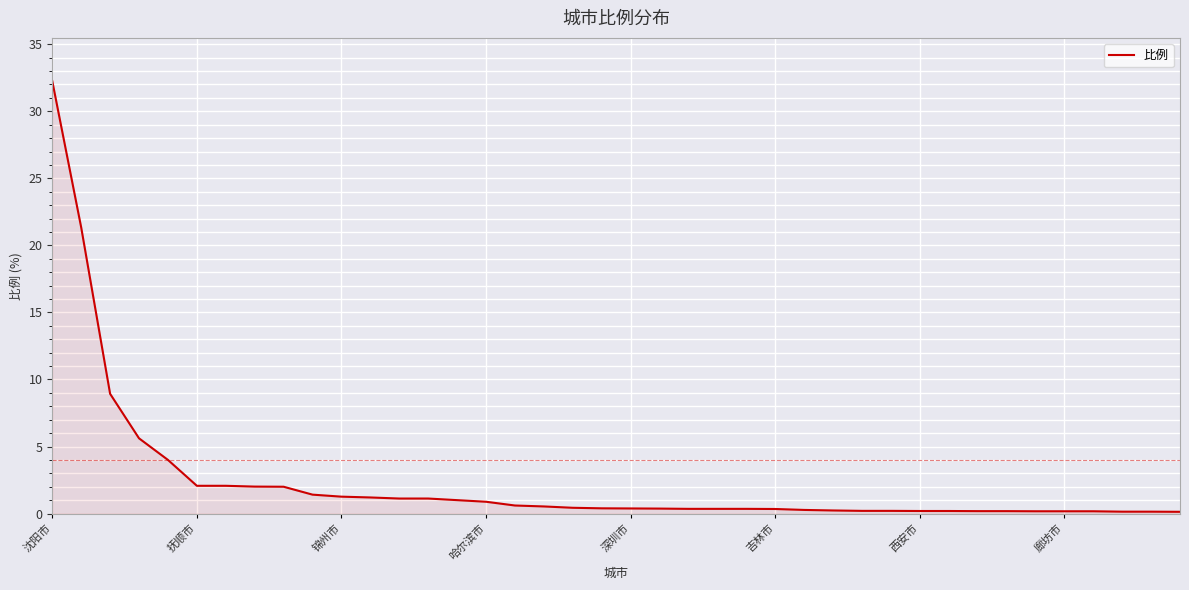

What is the difference between the maximum and minimum values?

32.1